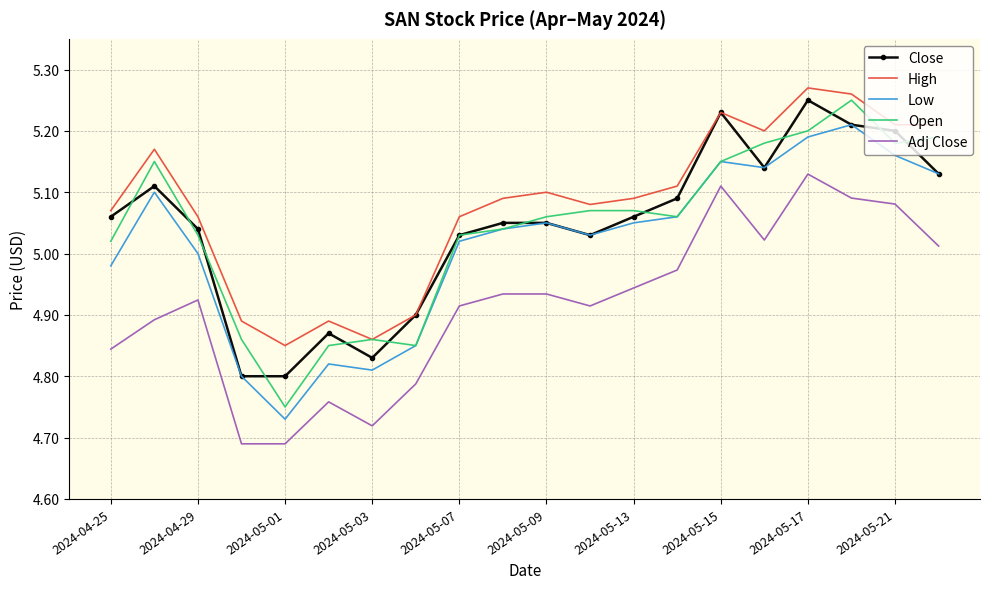

Which series has the largest total across all categories?

High